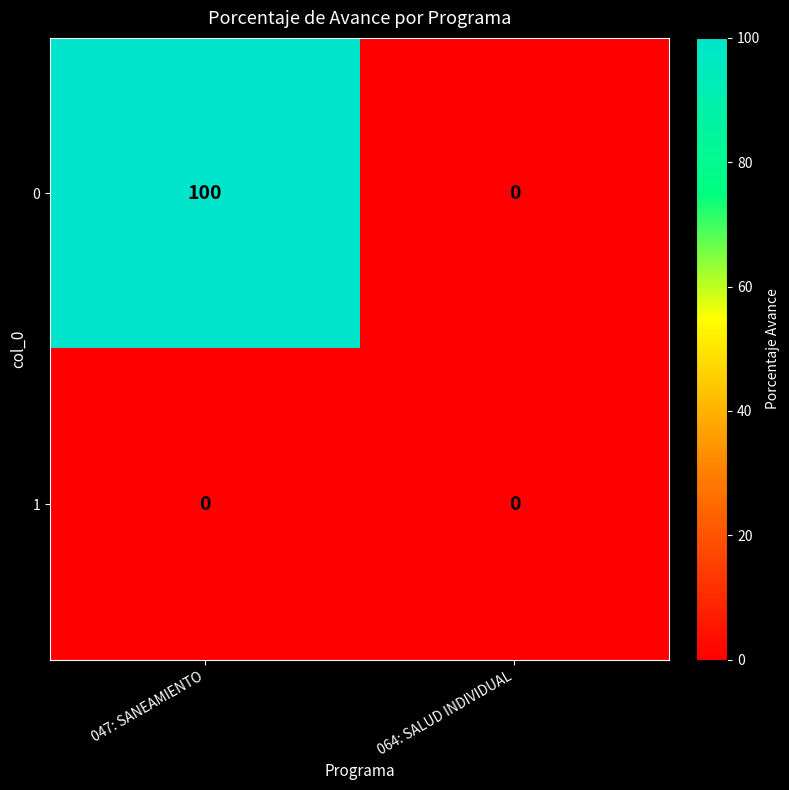

What is the maximum value shown in the chart?

100